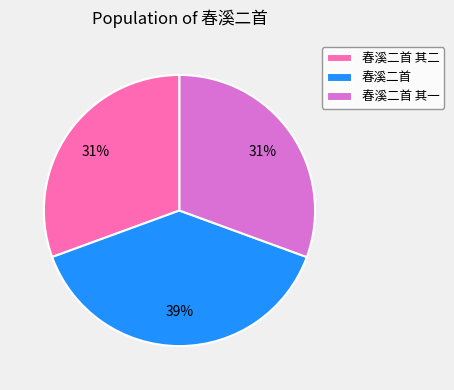

Which slice is the largest?

春溪二首